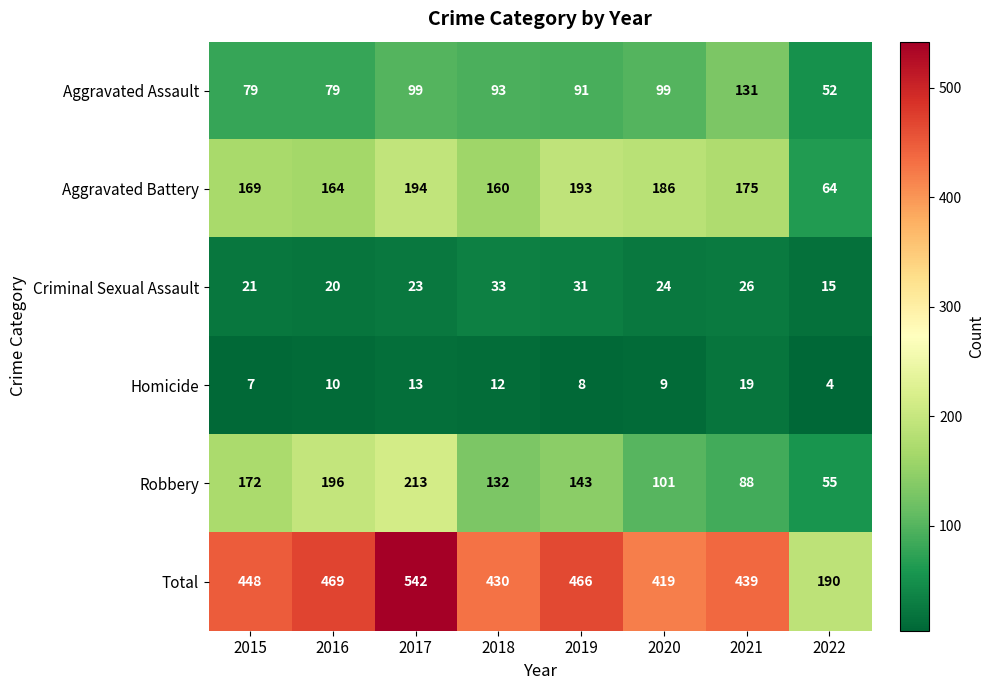

What is the difference between the highest and lowest values at 2020?

410